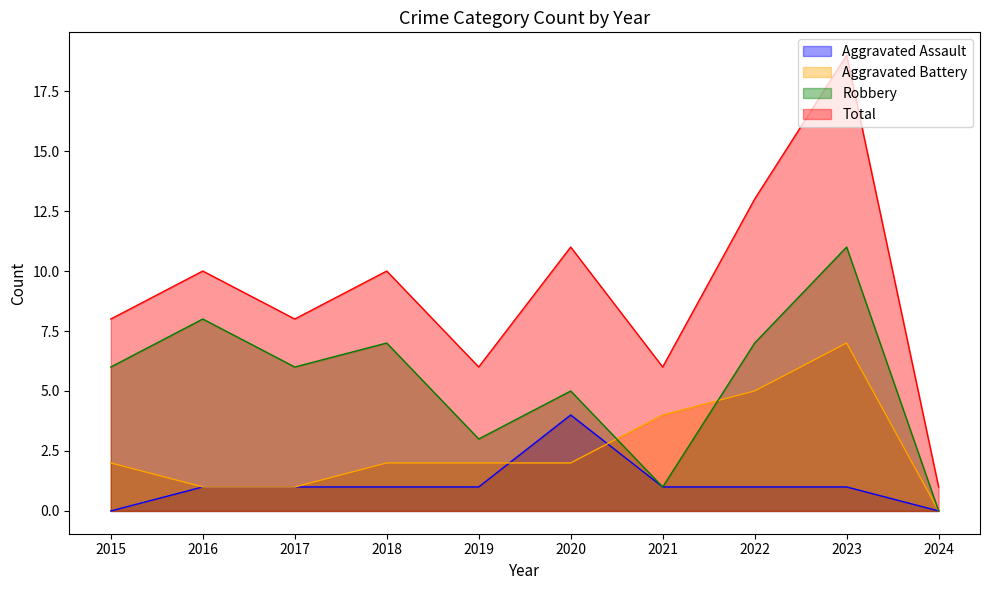

Reading left to right, extract all data points from this chart.

Aggravated Assault: 2015=0	2016=1	2017=1	2018=1	2019=1	2020=4	2021=1	2022=1	2023=1	2024=0
Aggravated Battery: 2015=2	2016=1	2017=1	2018=2	2019=2	2020=2	2021=4	2022=5	2023=7	2024=0
Robbery: 2015=6	2016=8	2017=6	2018=7	2019=3	2020=5	2021=1	2022=7	2023=11	2024=0
Total: 2015=8	2016=10	2017=8	2018=10	2019=6	2020=11	2021=6	2022=13	2023=19	2024=1